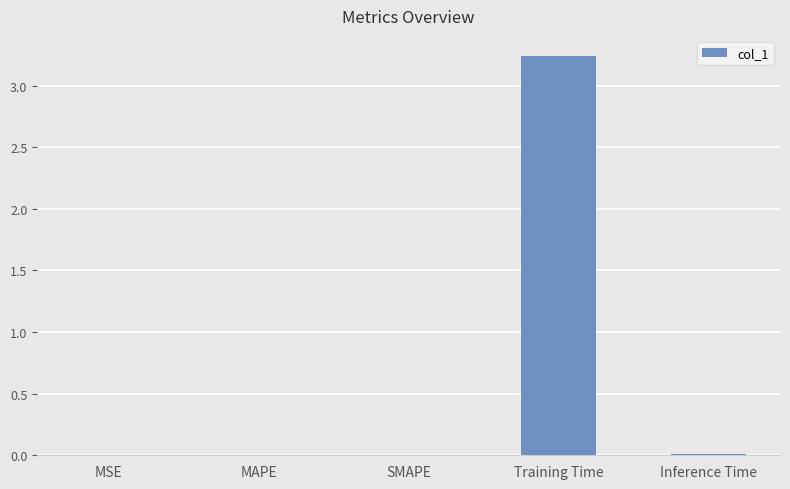

True or false: the data shows 0.0 at SMAPE.

True